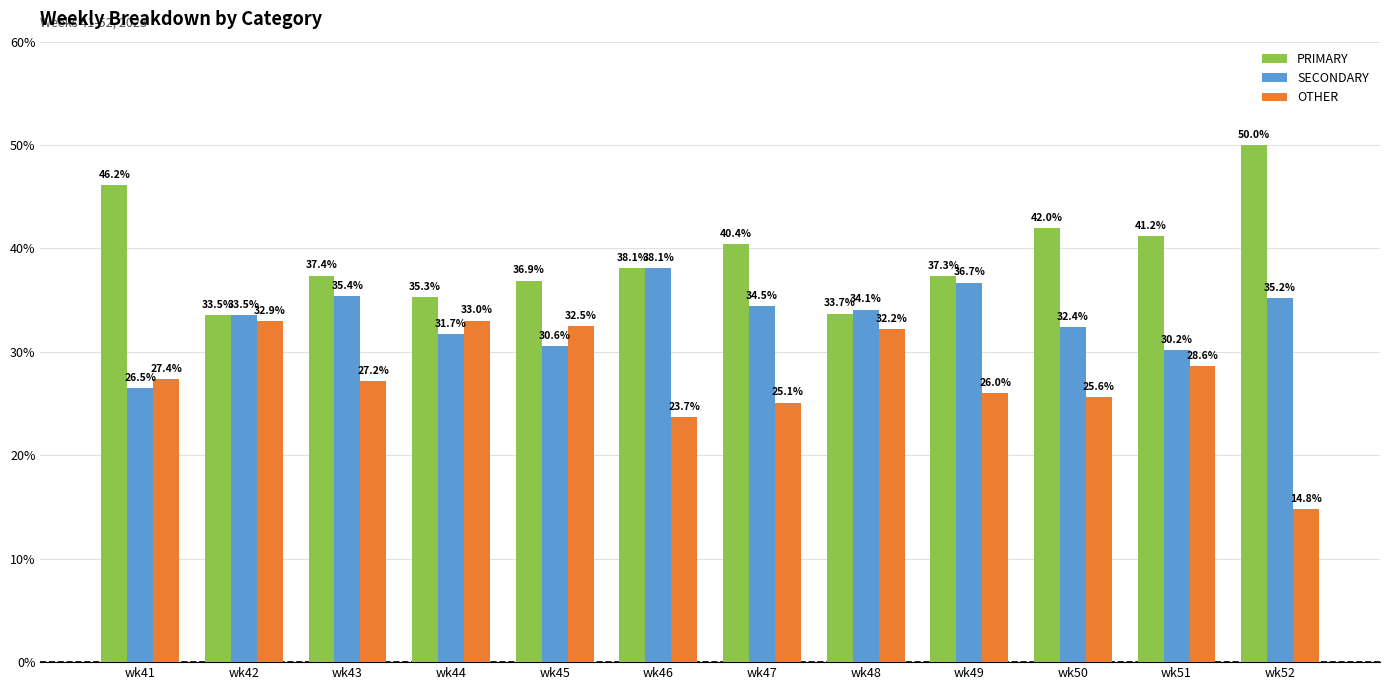

Which series has the widest spread of values?

OTHER